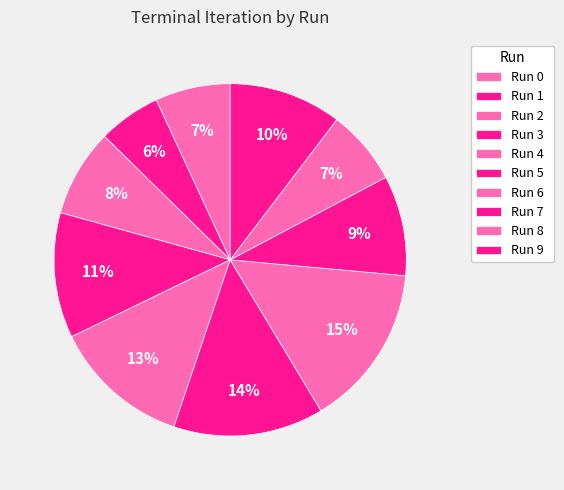

How many slices are in this pie chart?

10